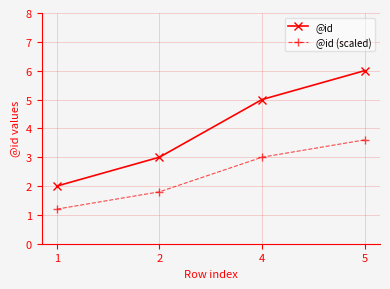

Which series has the widest spread of values?

@id